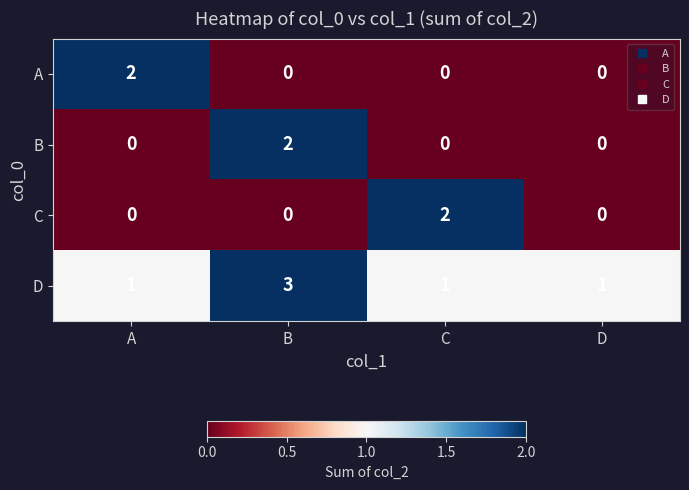

Which category has the highest value across all series?

B